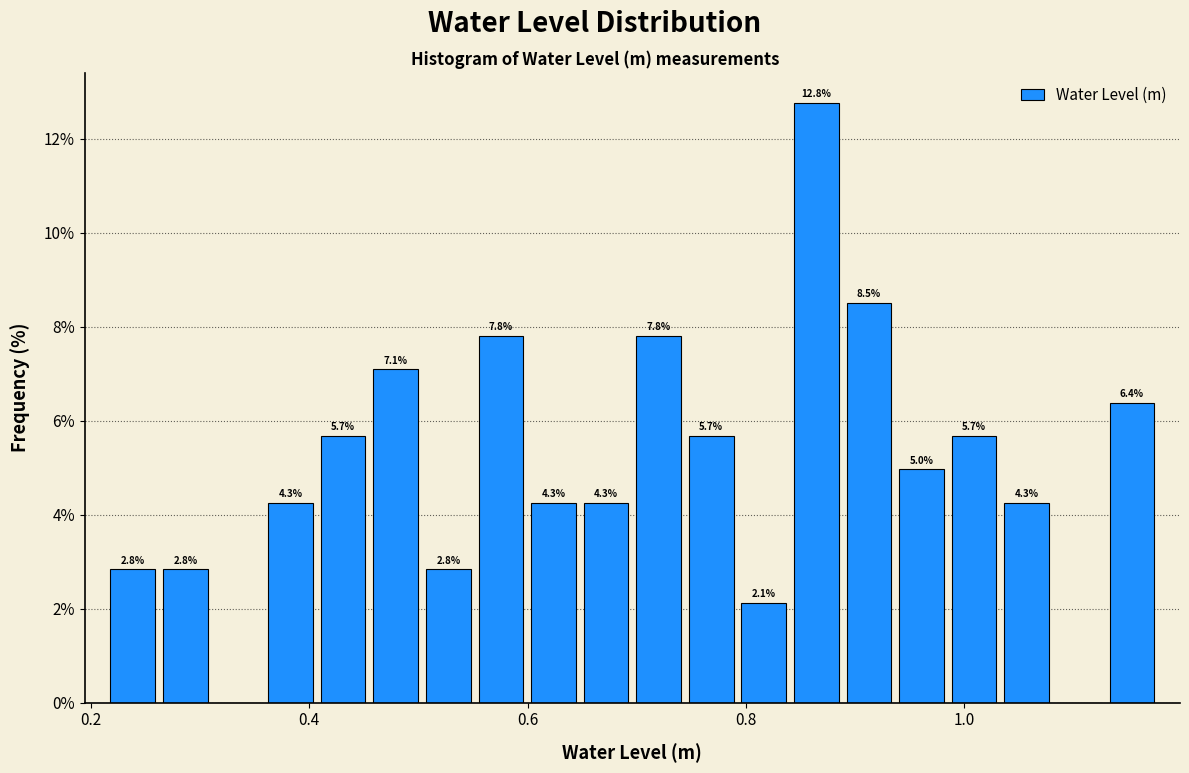

Around what value on the x-axis is the tallest bar? Give the approximate position of its centre, as read against the axis.

0.86